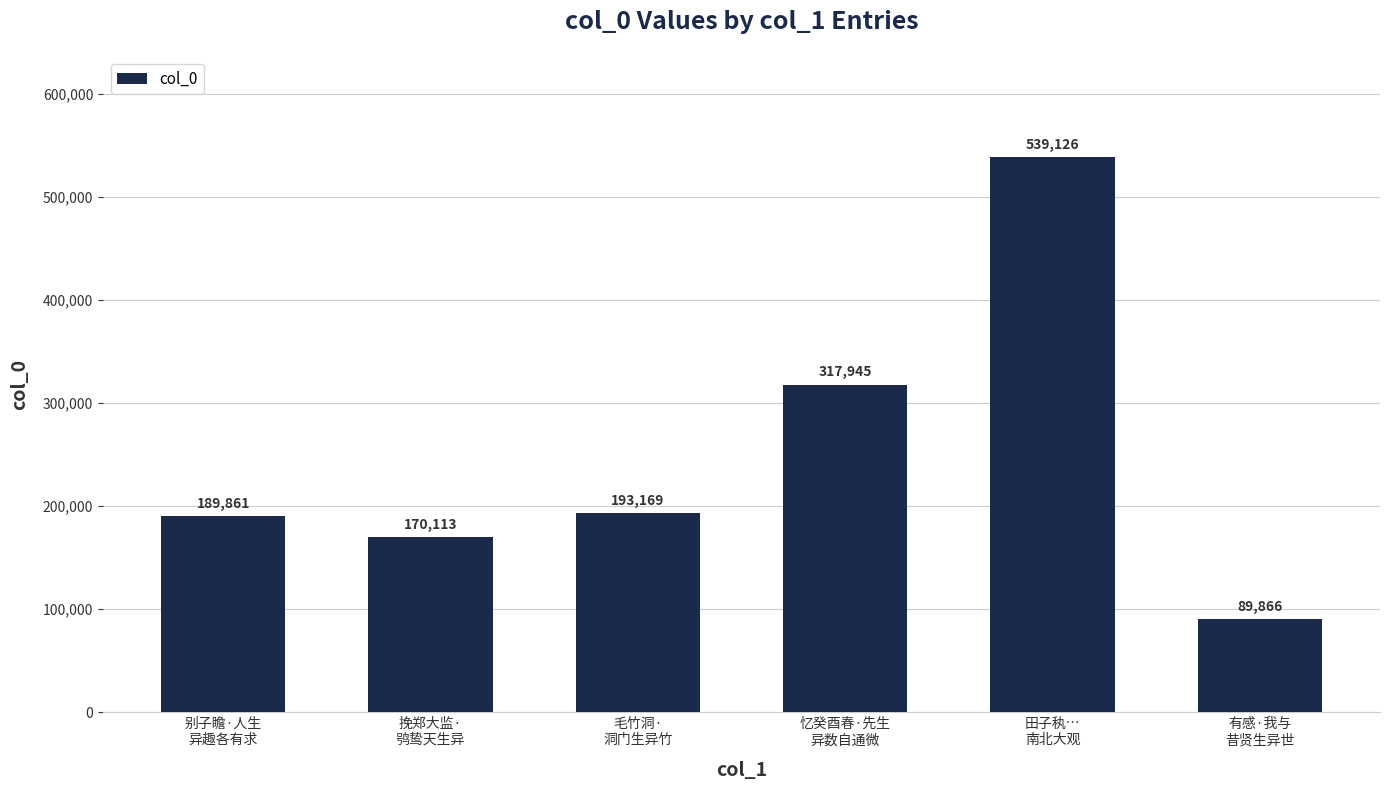

Between 毛竹洞·
洞门生异竹 and 田子秇…
南北大观, which is larger?

田子秇…
南北大观